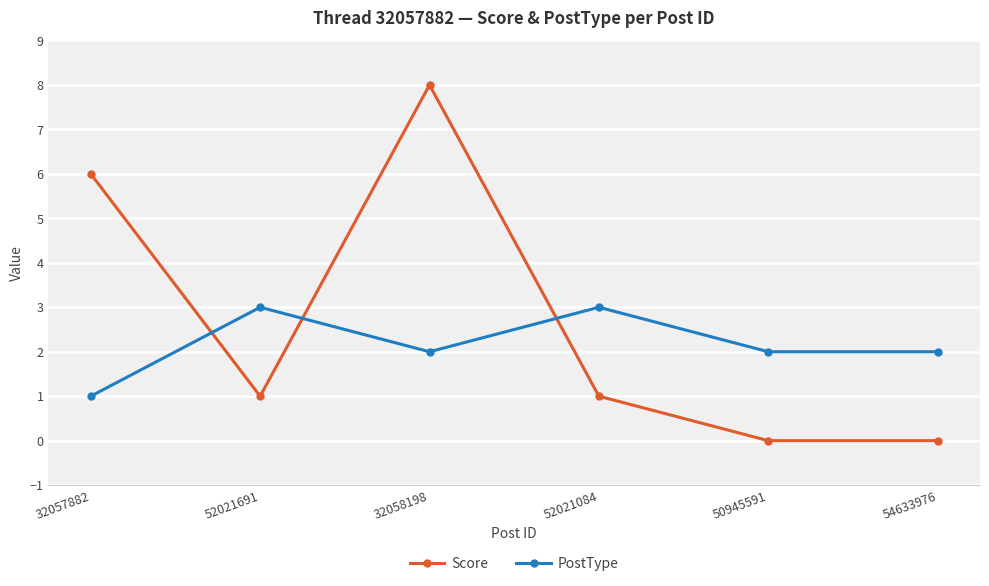

How many series are shown in this chart?

2